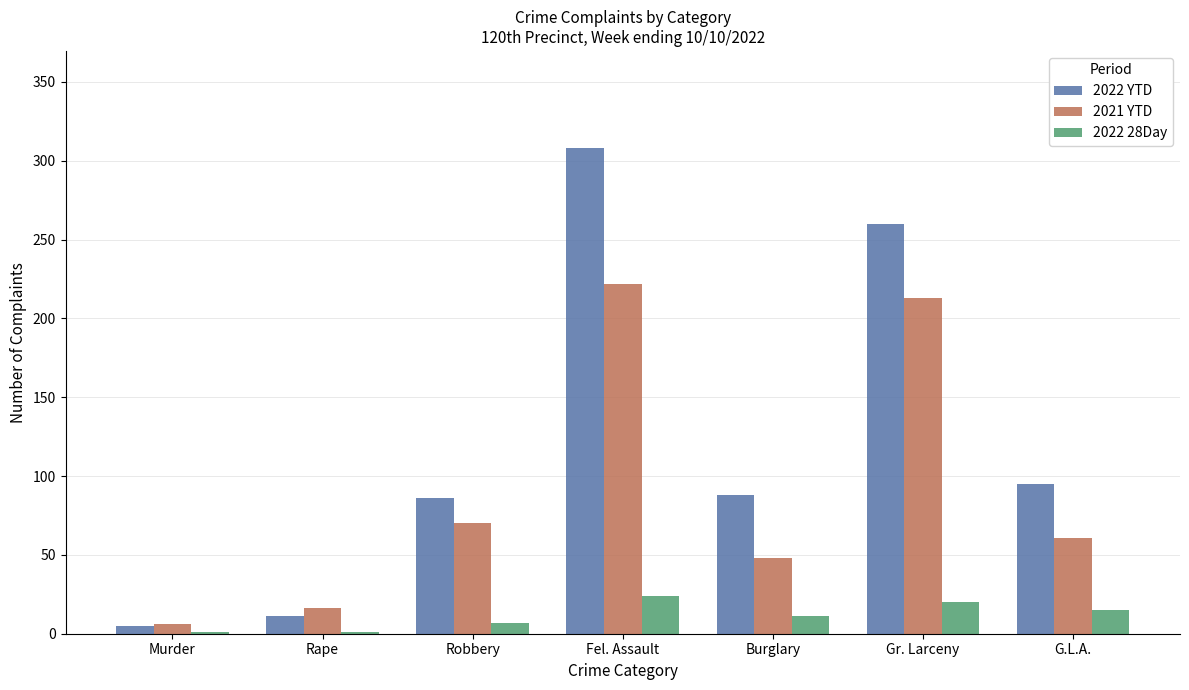

Reading left to right, transcribe all the data shown in this chart.

2022 YTD: 5	11	86	308	88	260	95
2021 YTD: 6	16	70	222	48	213	61
2022 28Day: 1	1	7	24	11	20	15